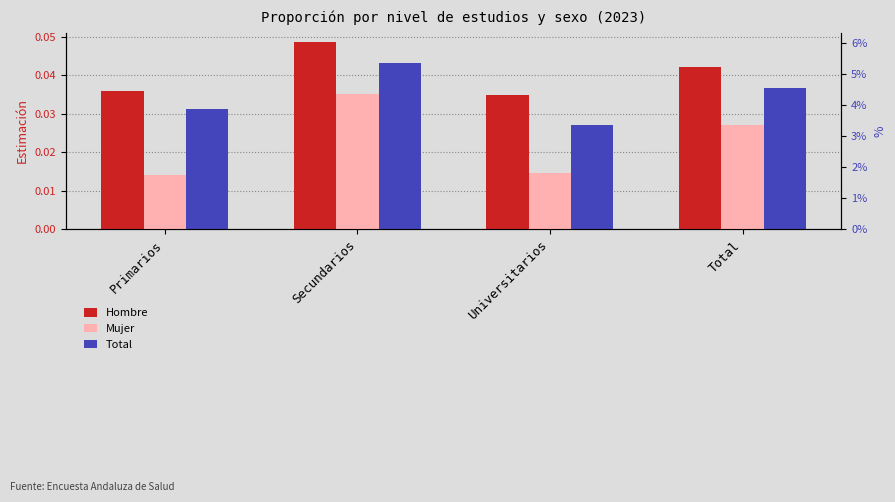

Which series has the widest spread of values?

Mujer